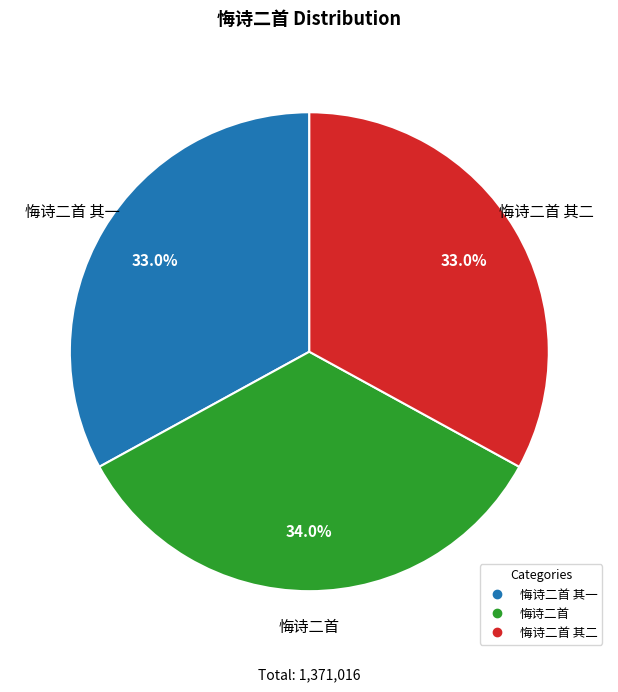

Is there any slice that represents more than half of the pie?

No